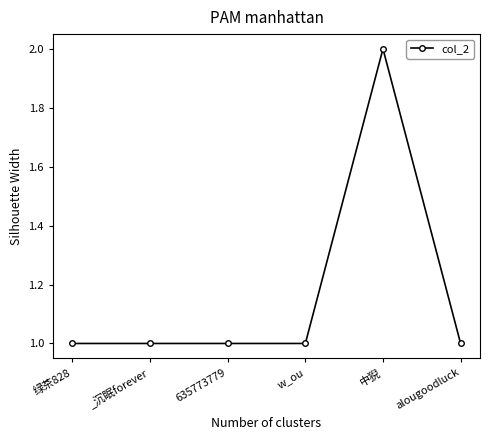

True or false: the data shows 3 at 中猊.

False